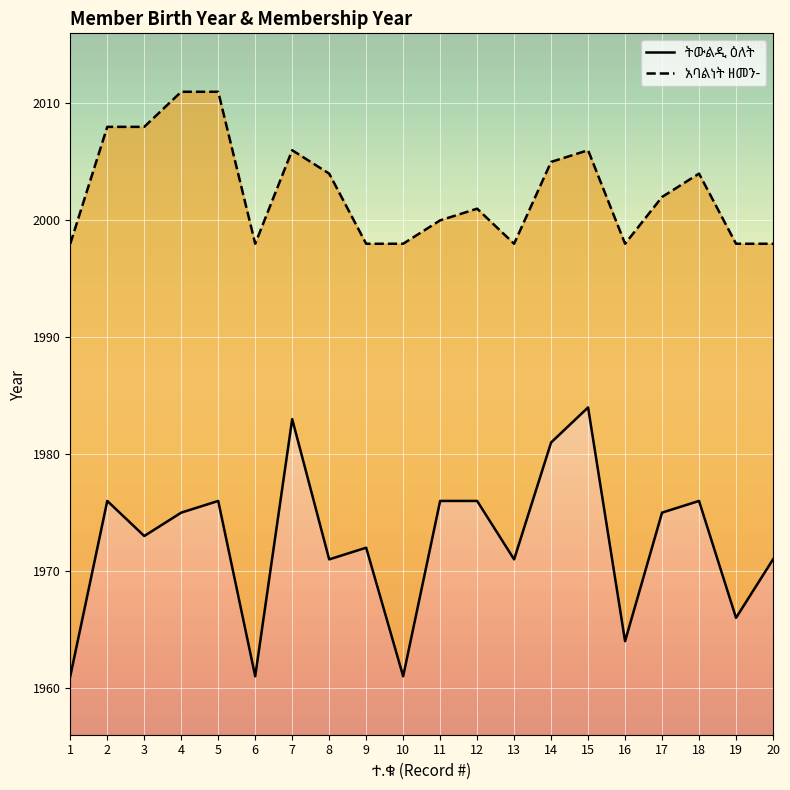

Reading left to right, list all the values displayed in this chart.

ትውልዲ ዕለት: 1=1961	2=1976	3=1973	4=1975	5=1976	6=1961	7=1983	8=1971	9=1972	10=1961	11=1976	12=1976	13=1971	14=1981	15=1984	16=1964	17=1975	18=1976	19=1966	20=1971
አባልነት ዘመን-: 1=1998	2=2008	3=2008	4=2011	5=2011	6=1998	7=2006	8=2004	9=1998	10=1998	11=2000	12=2001	13=1998	14=2005	15=2006	16=1998	17=2002	18=2004	19=1998	20=1998